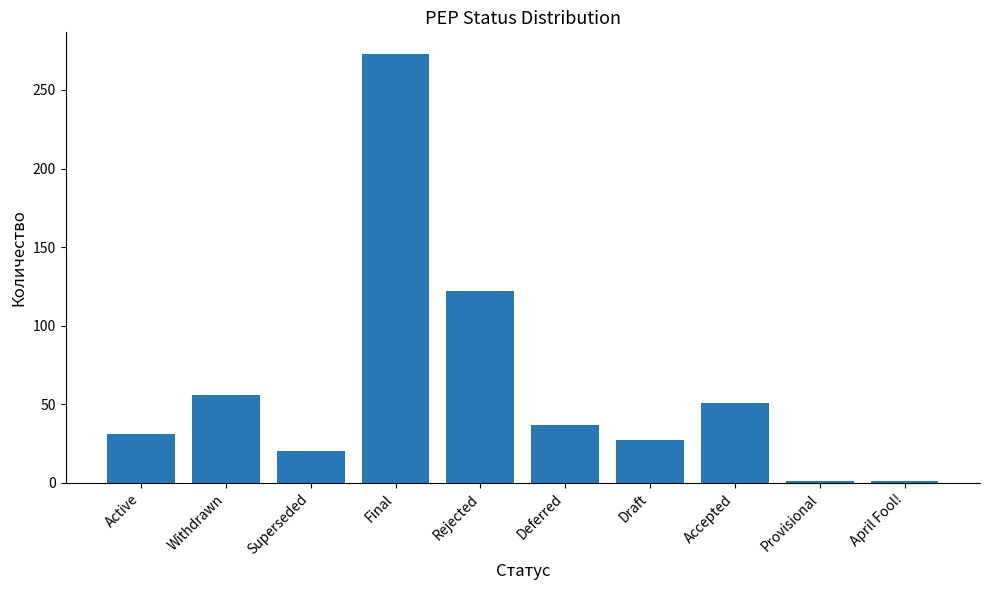

At which label does the data first exceed 37?

Withdrawn